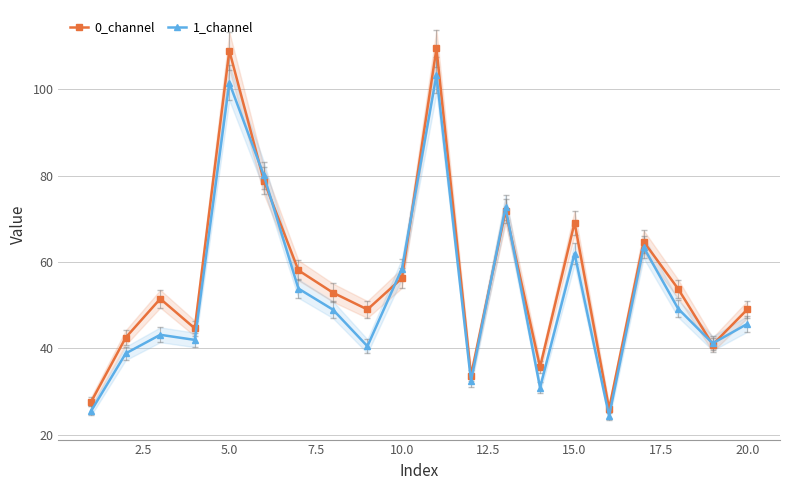

How many values in the 0_channel series are below 52?

10